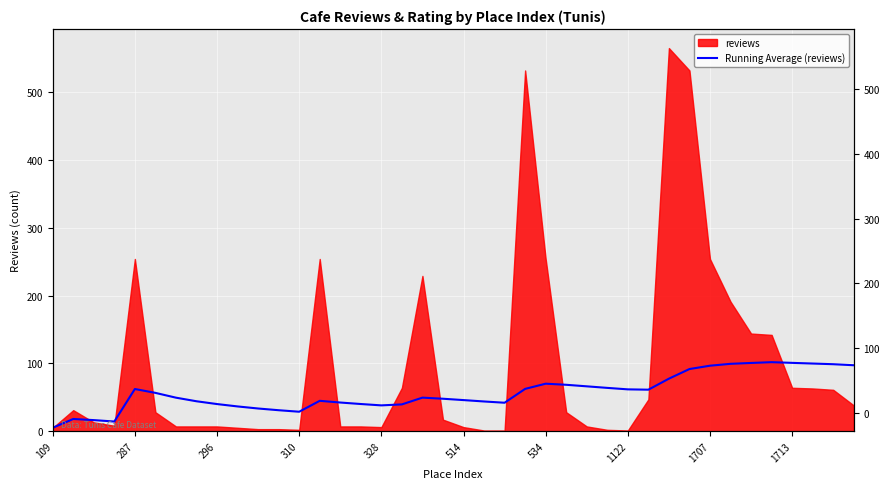

The value at 15 is 67.7. True or false?

False